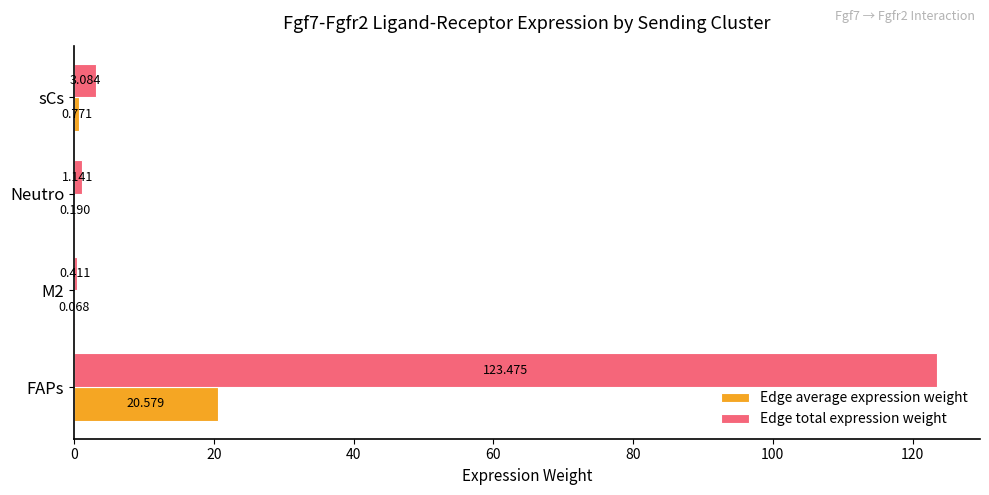

At which category is the sum across all series the highest?

FAPs